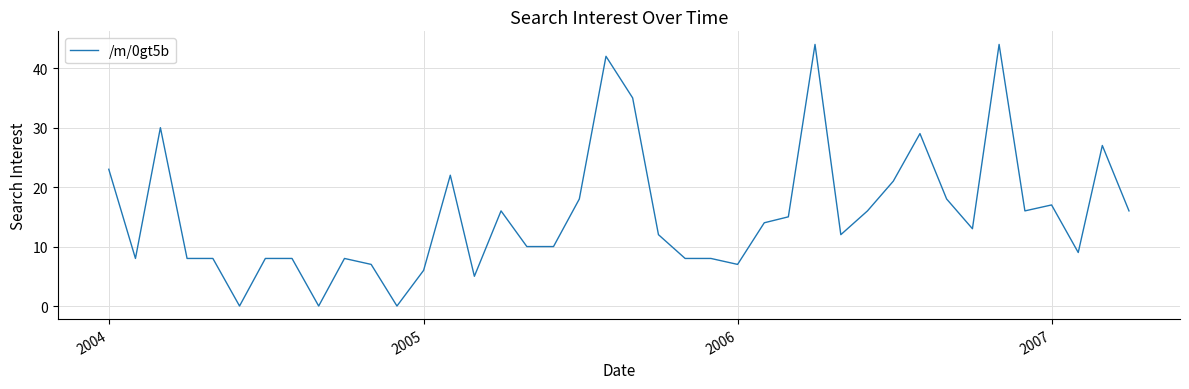

What is the maximum value shown in the chart?

44